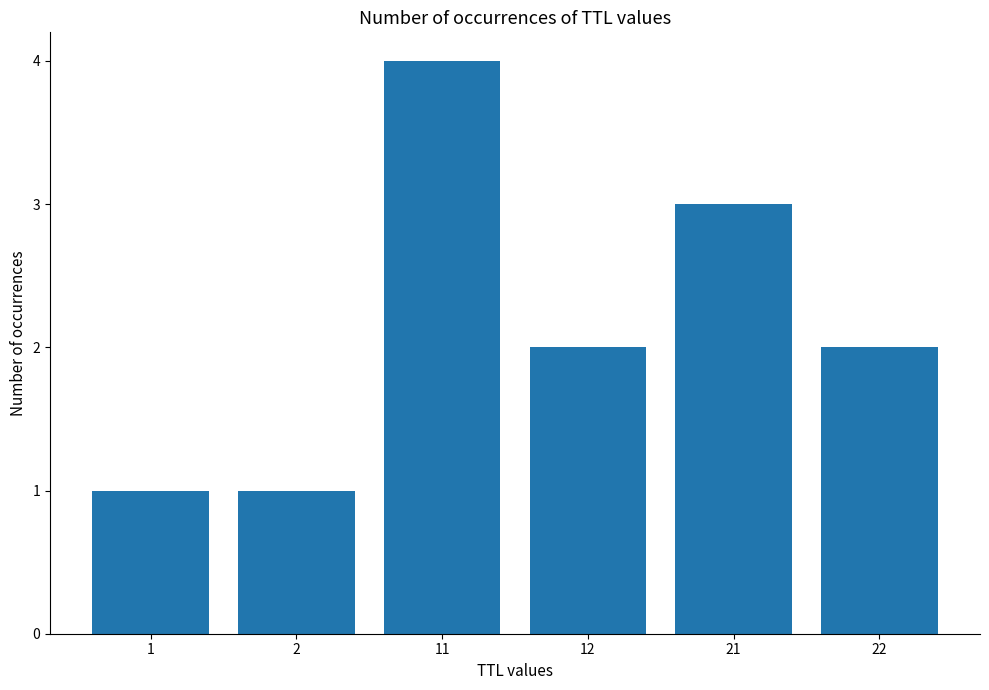

What is the difference between the maximum and minimum values?

3